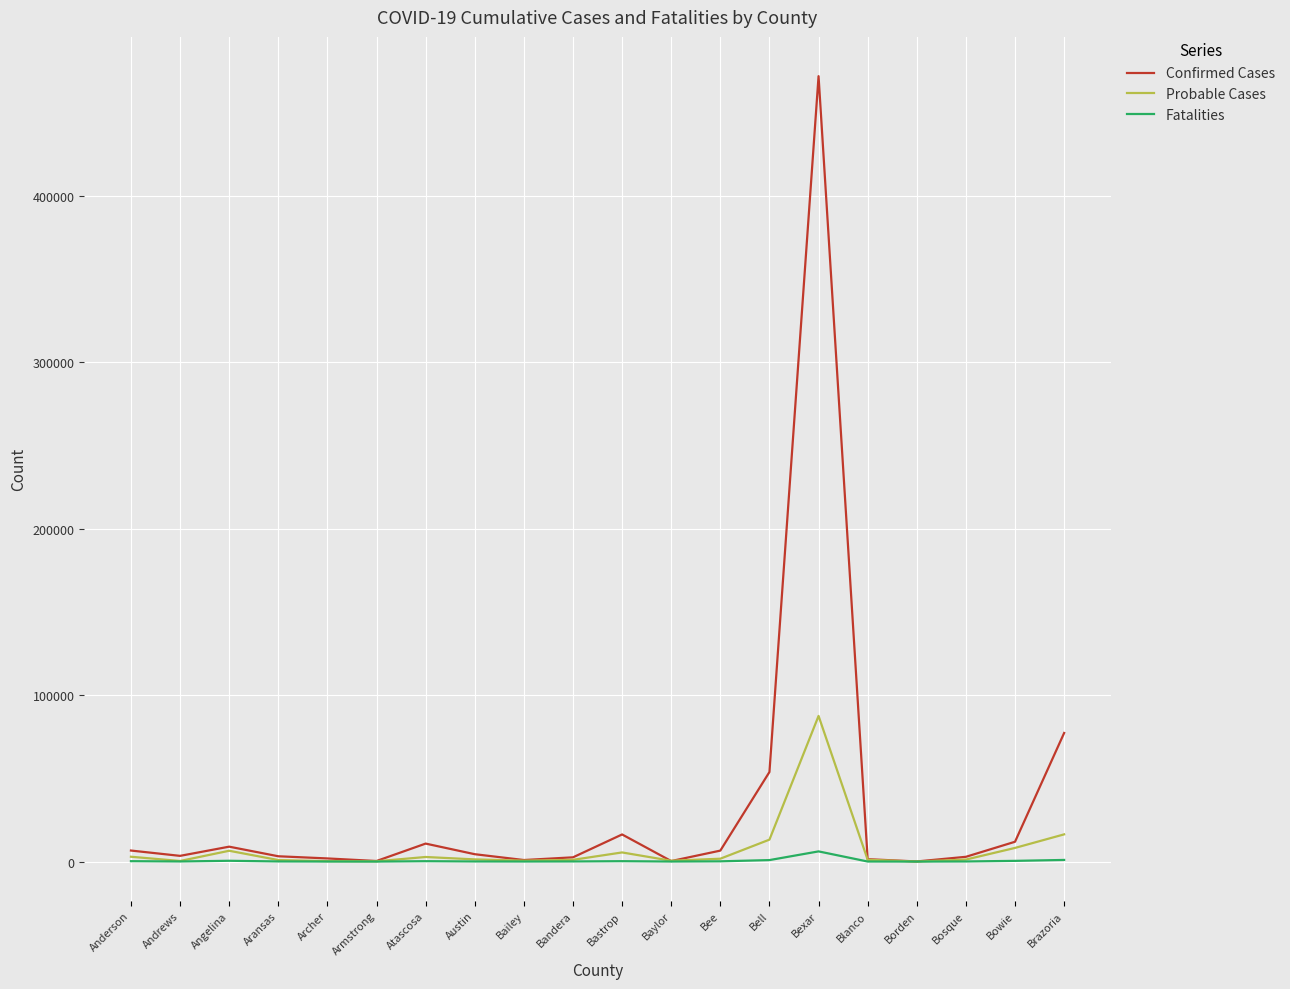

At which category is the sum across all series the highest?

Bexar